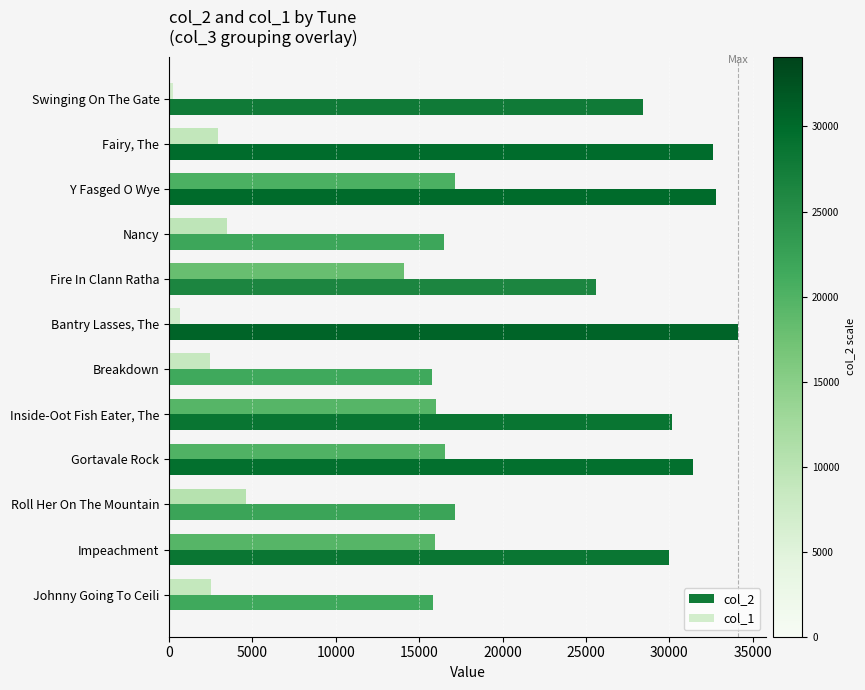

Which series changed the most between Breakdown and Inside-Oot Fish Eater, The?

col_2